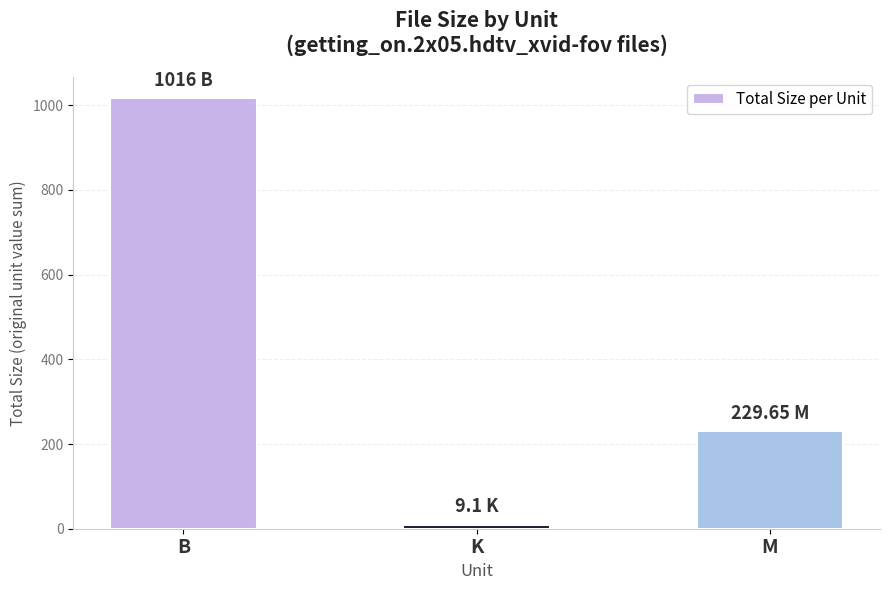

Are the bars grouped side by side (vs. stacked)?

No